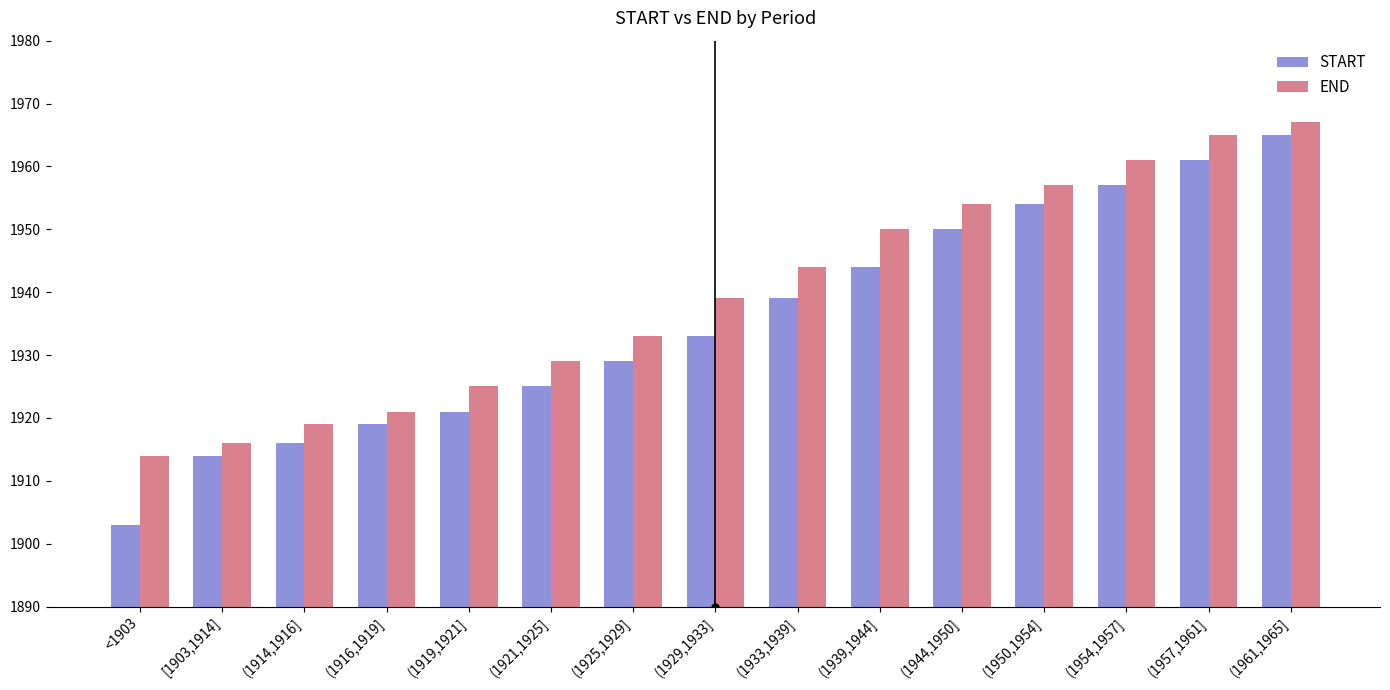

What is the highest value of the START series?

1965